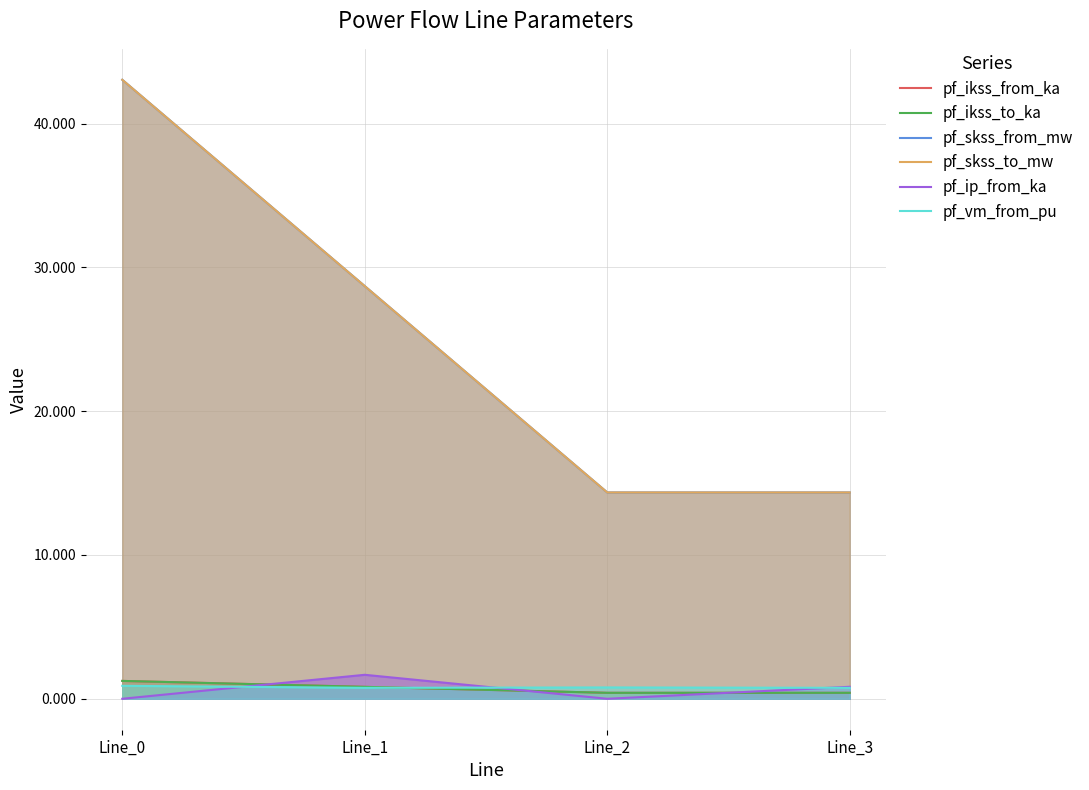

At which category does the chart reach its peak across all series?

Line_0